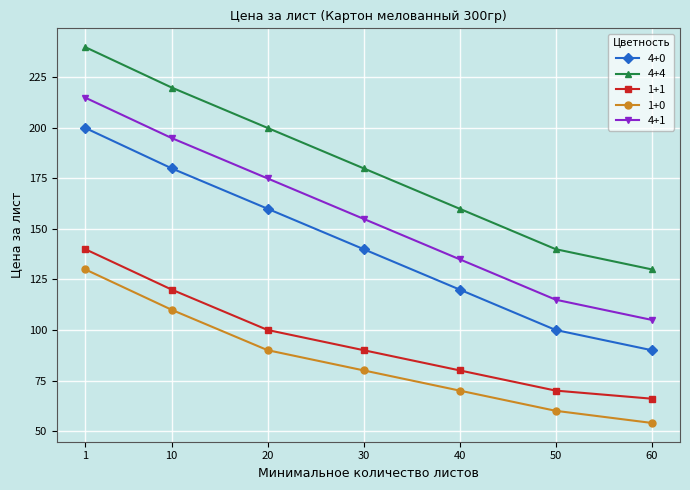

Rank the series at 50 from lowest to highest value.

1+0, 1+1, 4+0, 4+1, 4+4